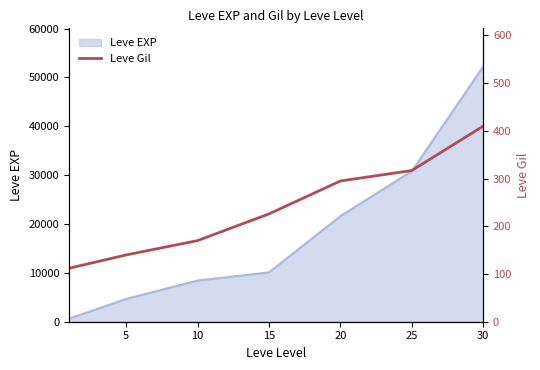

At which label is the value closest to 261?

20